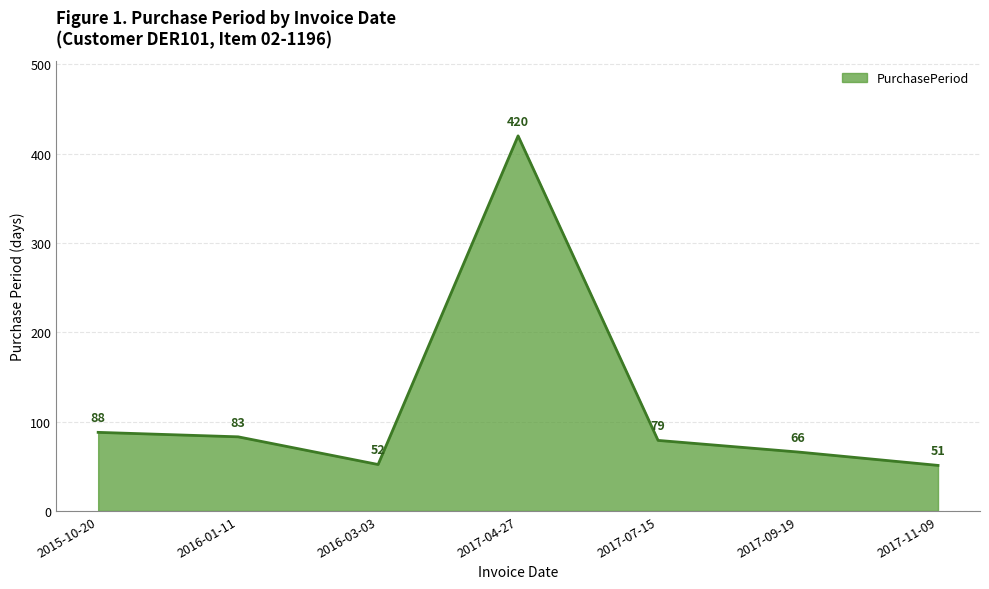

Does the chart display data point markers on the line(s)?

No